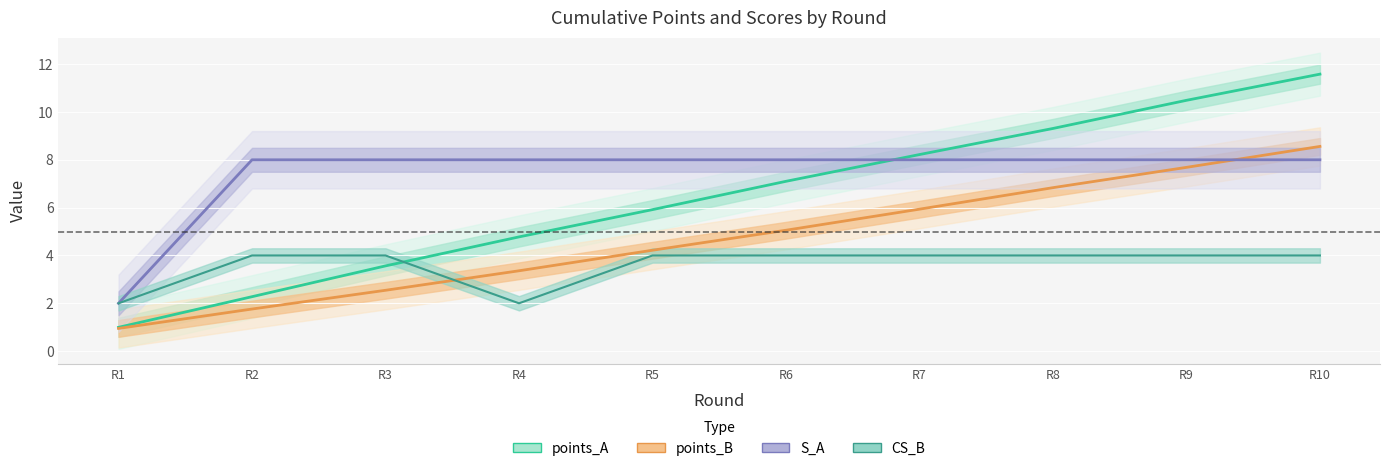

What is the smallest value displayed?

0.9